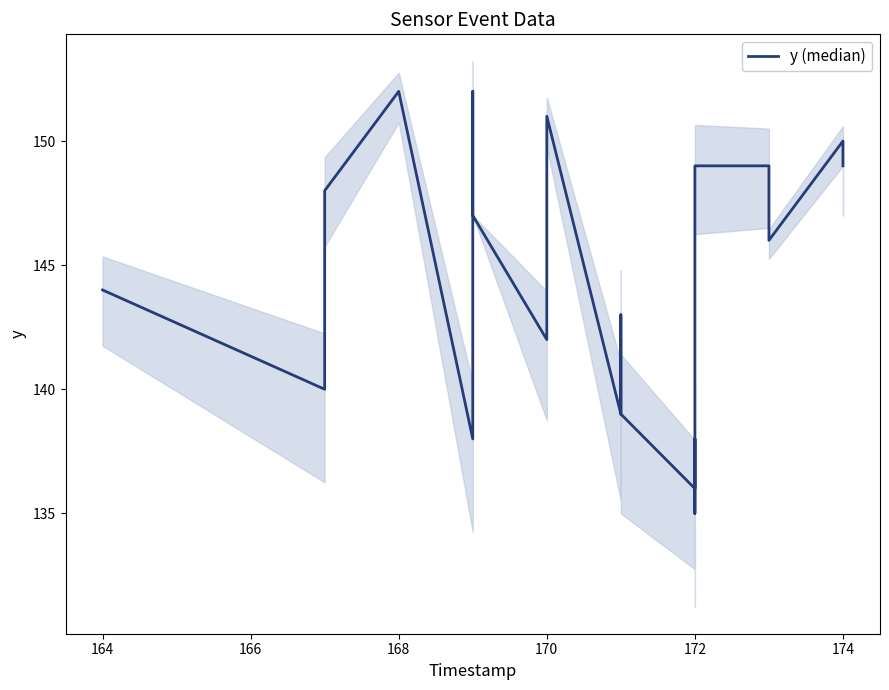

How many lines are shown in the chart?

1